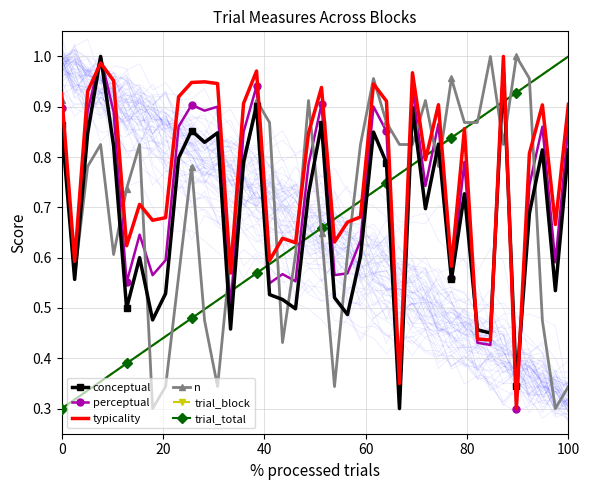

True or false: trial_block has more than 1 points higher than both neighbors.

False